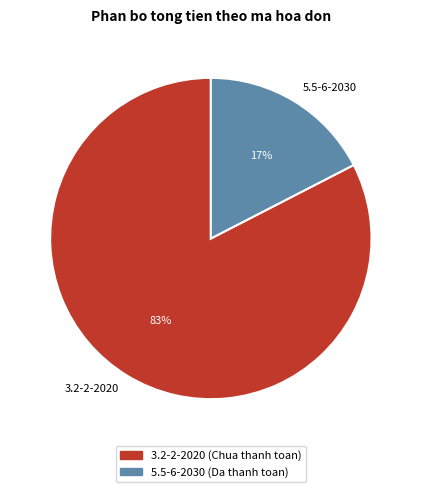

Combined, do 3.2-2-2020 and 5.5-6-2030 account for over 50%?

Yes